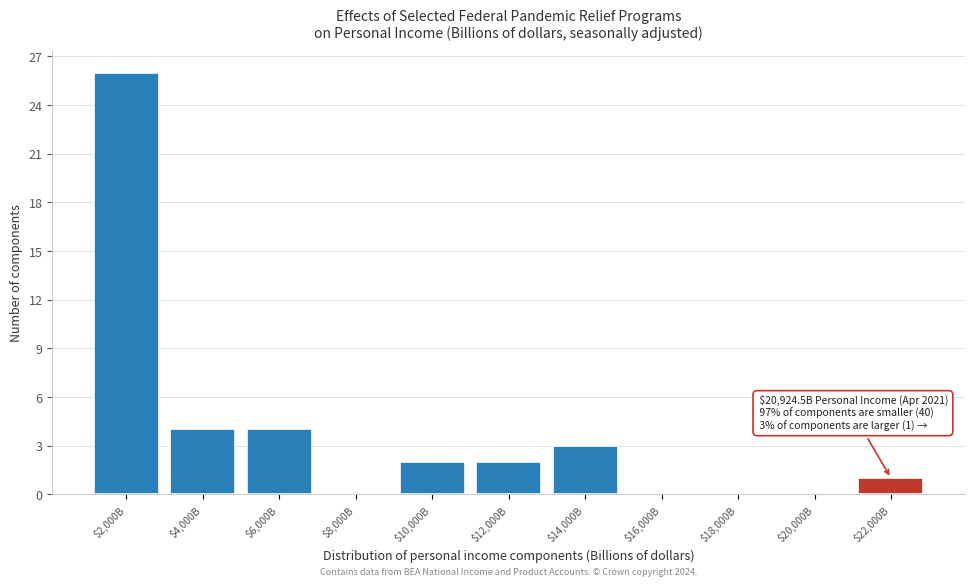

Which category has the highest value across all series?

$2,000B